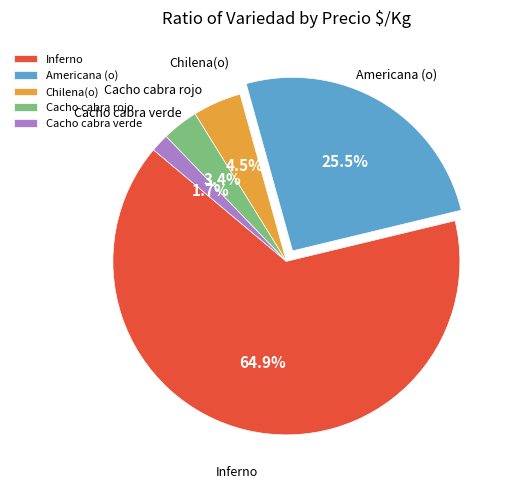

Between Cacho cabra verde and Americana (o), which is larger?

Americana (o)